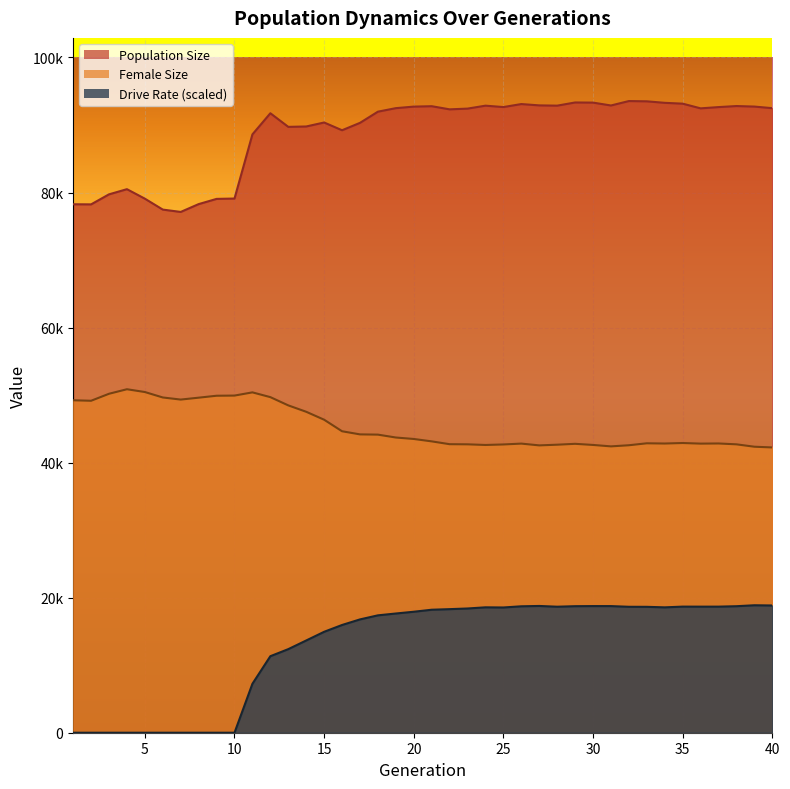

What is the highest value of the Population Size series?

93547.0